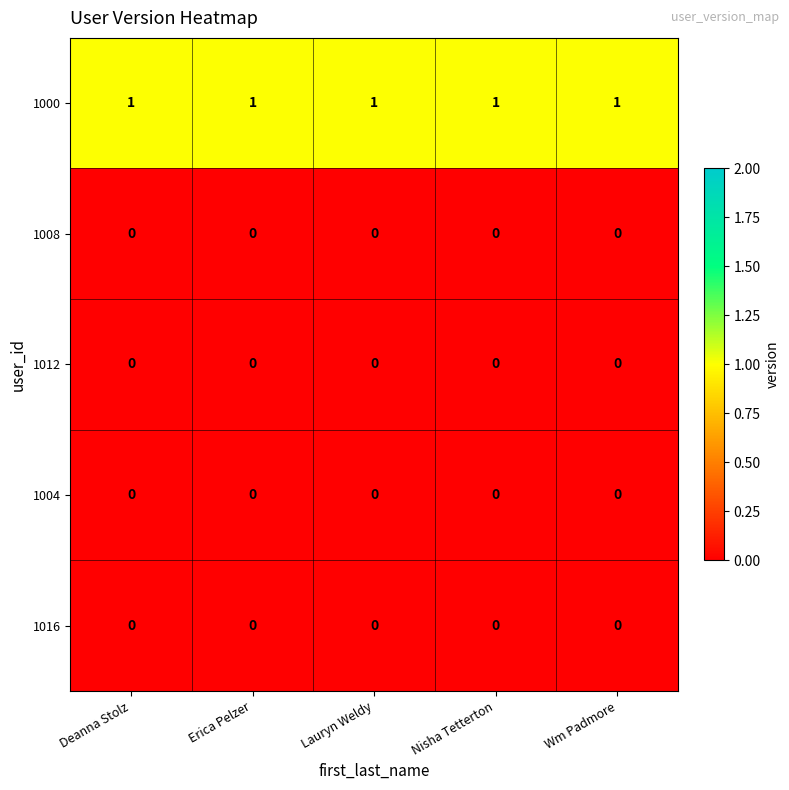

The value of 1004 at Wm Padmore is 0. True or false?

True